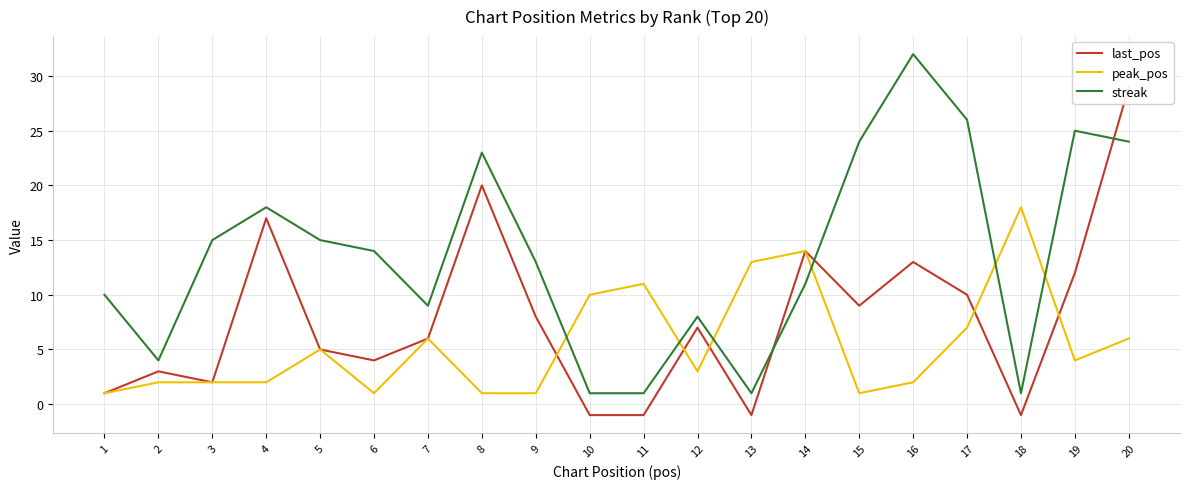

Which category has the highest value in the peak_pos series?

18